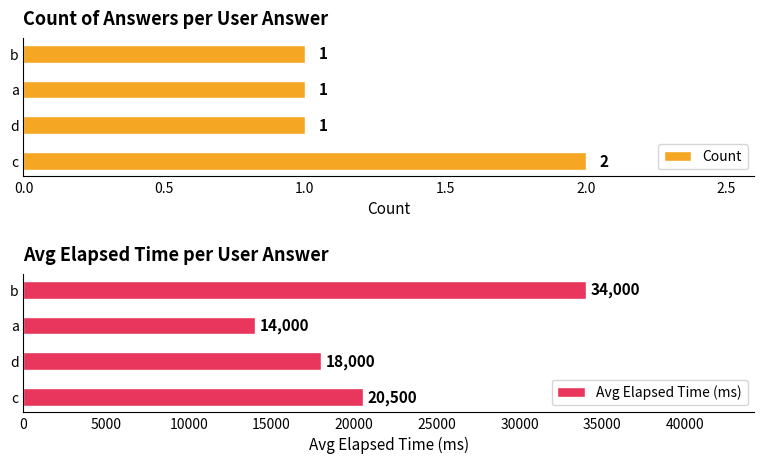

At which label does Count reach its peak?

c